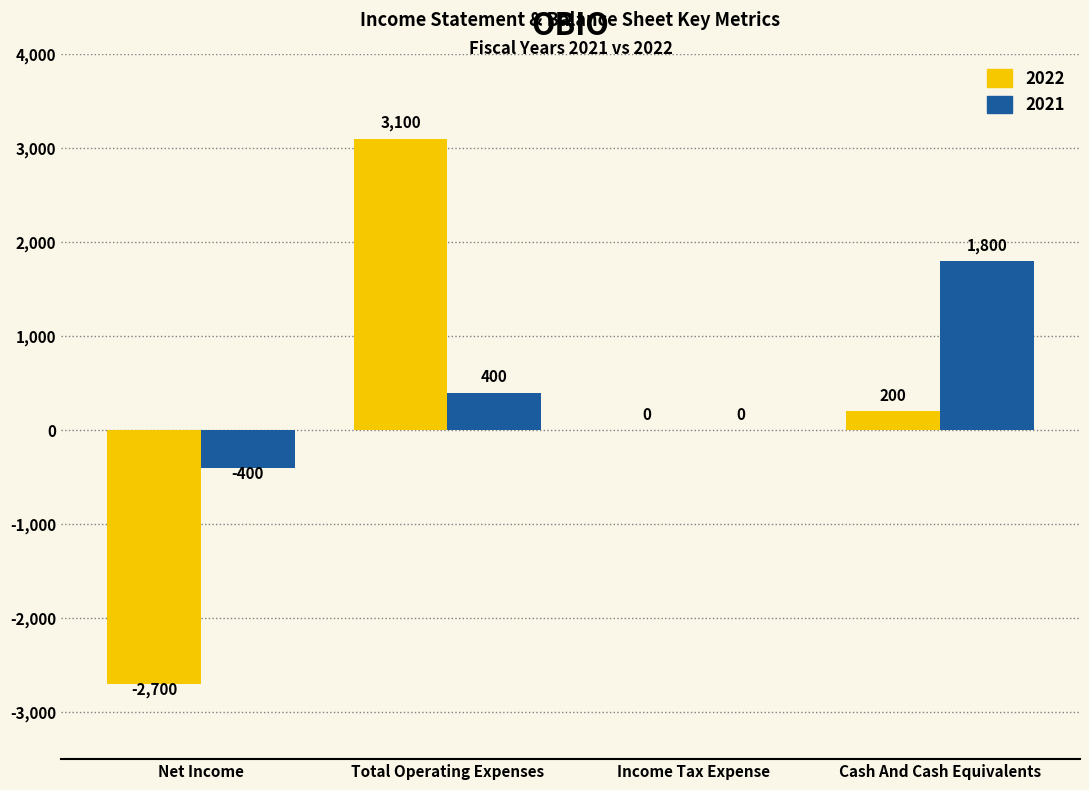

What is the average value of the 2021 series?

450